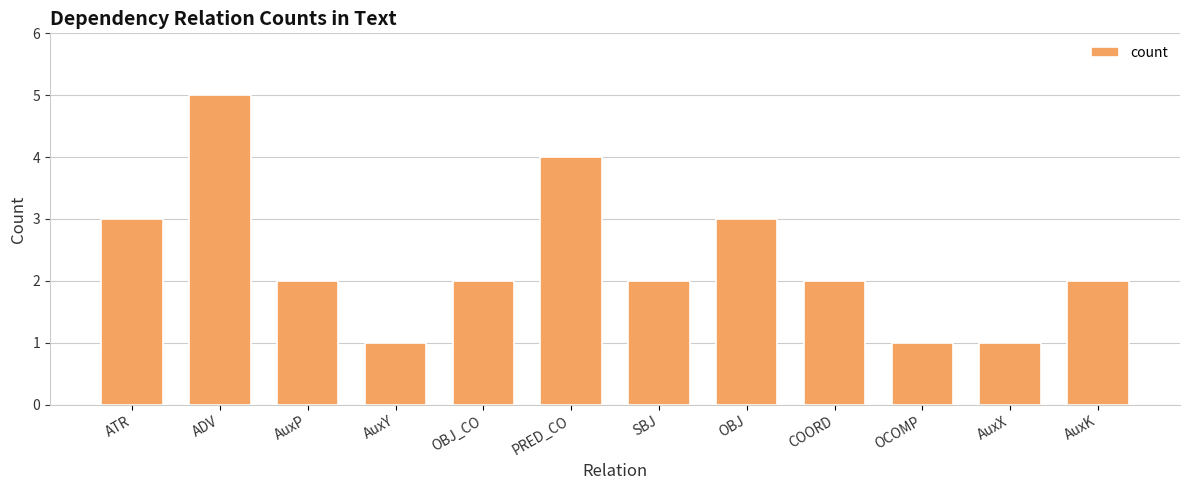

What is the minimum value shown in the chart?

1